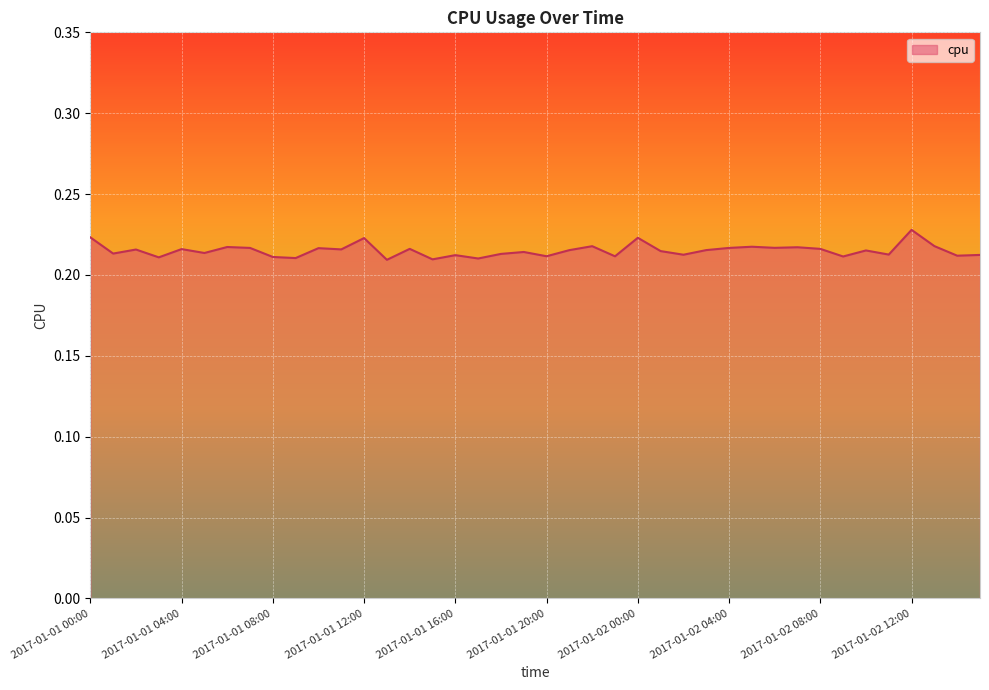

Rank the categories by value from highest to lowest.

2017-01-02 12:00, 2017-01-01 00:00, 2017-01-02 00:00, 2017-01-01 12:00, 2017-01-02 13:00, 2017-01-01 22:00, 2017-01-02 05:00, 2017-01-01 06:00, 2017-01-02 07:00, 2017-01-02 06:00, 2017-01-02 04:00, 2017-01-01 07:00, 2017-01-01 10:00, 2017-01-01 14:00, 2017-01-02 08:00, 2017-01-01 04:00, 2017-01-01 11:00, 2017-01-01 02:00, 2017-01-02 03:00, 2017-01-01 21:00, 2017-01-02 10:00, 2017-01-02 01:00, 2017-01-01 19:00, 2017-01-01 05:00, 2017-01-01 01:00, 2017-01-01 18:00, 2017-01-02 11:00, 2017-01-02 02:00, 2017-01-02 15:00, 2017-01-01 16:00, 2017-01-02 14:00, 2017-01-01 20:00, 2017-01-01 23:00, 2017-01-02 09:00, 2017-01-01 08:00, 2017-01-01 03:00, 2017-01-01 09:00, 2017-01-01 17:00, 2017-01-01 15:00, 2017-01-01 13:00